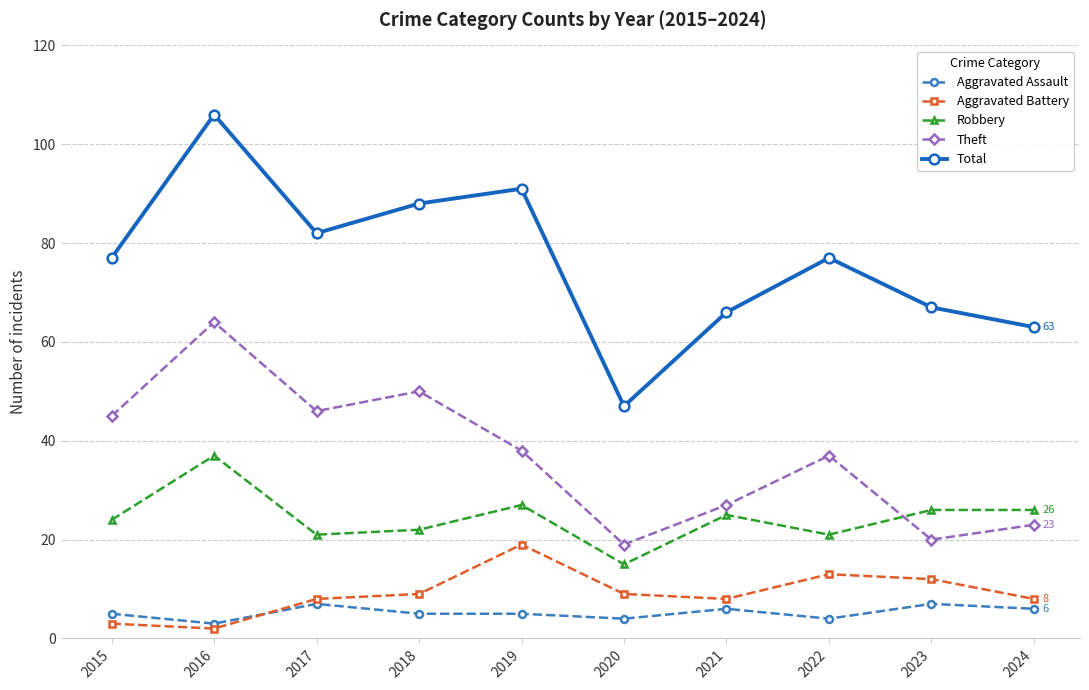

How many series are shown in this chart?

5